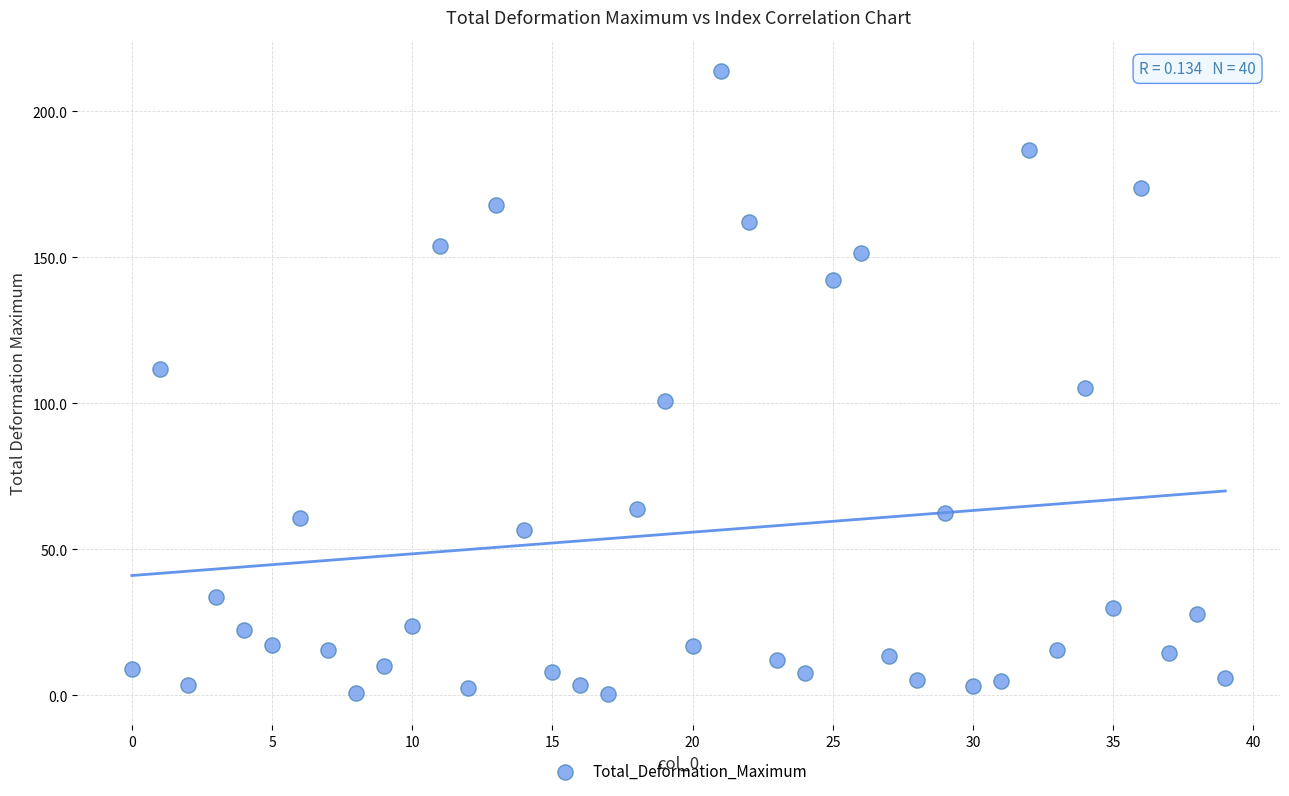

What is the range of Y values (max minus min)?

213.4